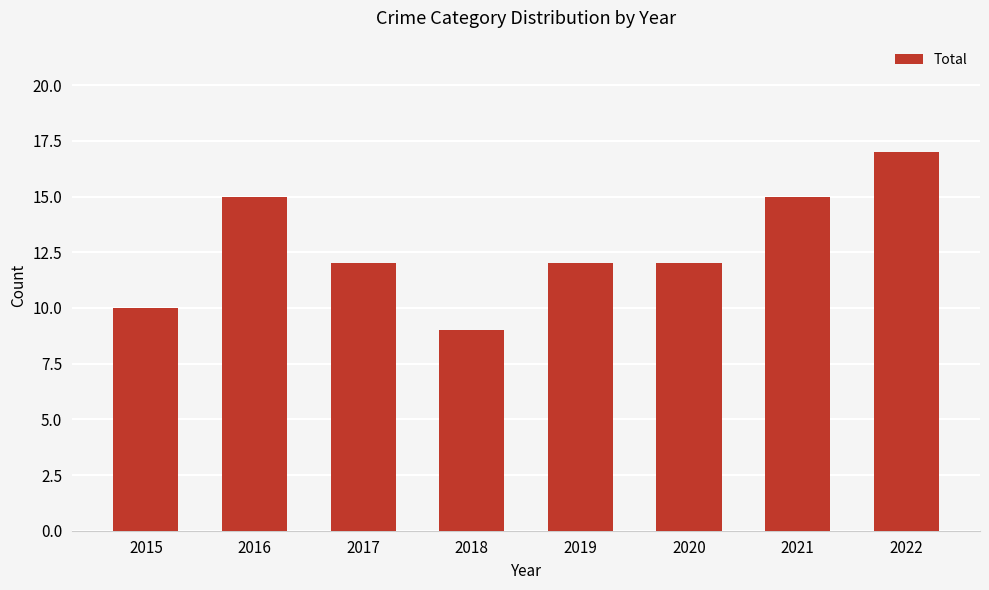

What is the value of the 7th bar from the left?

15